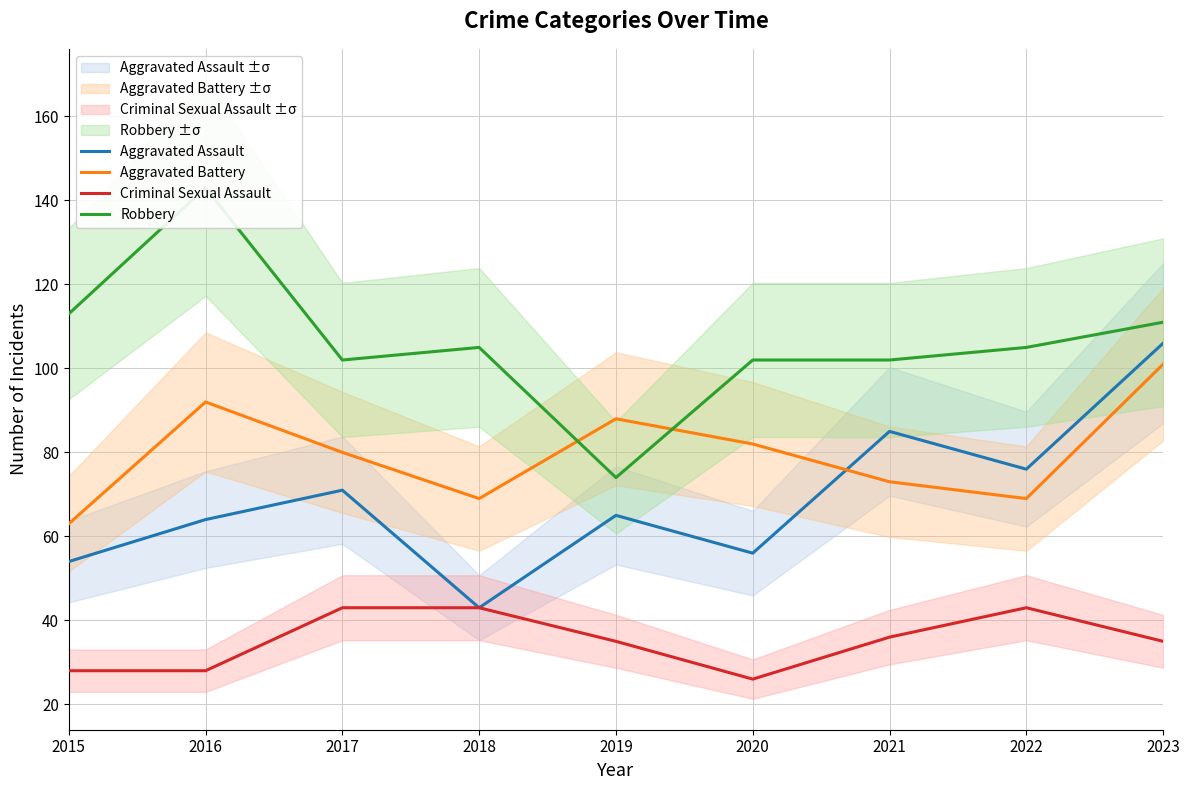

In Aggravated Battery, how many points are lower than both neighbors (excluding endpoints)?

2